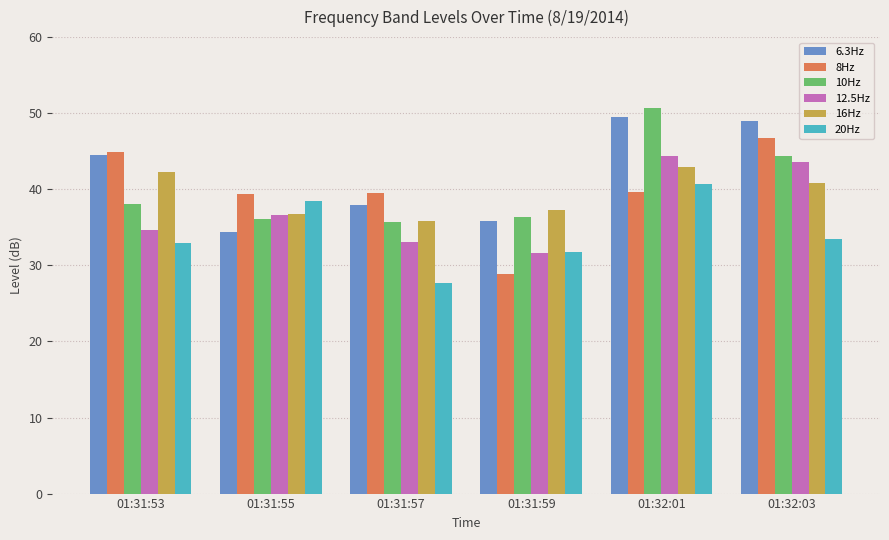

What is the lowest value of the 16Hz series?

35.9